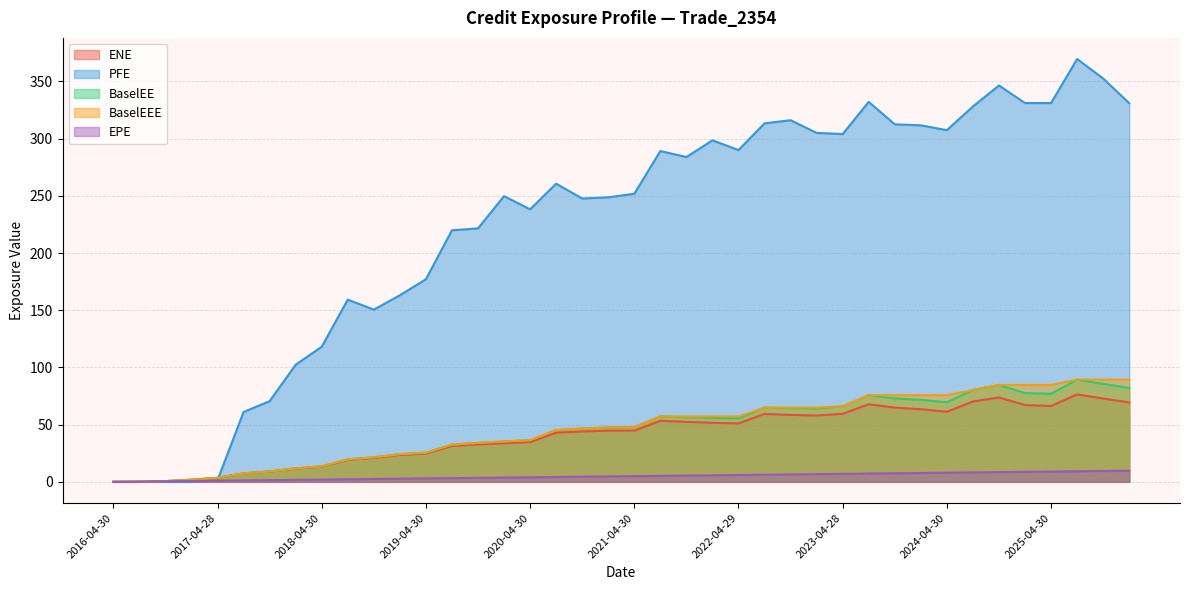

Between 2024-04-30 and 2023-10-31, which is larger?

2023-10-31